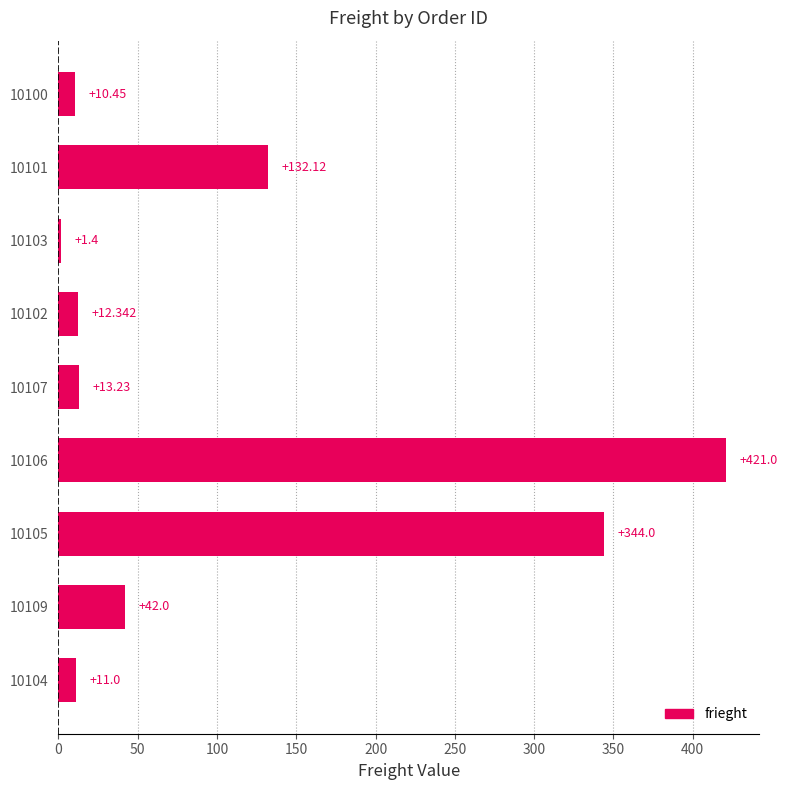

What is the difference between the second highest and minimum values?

342.6